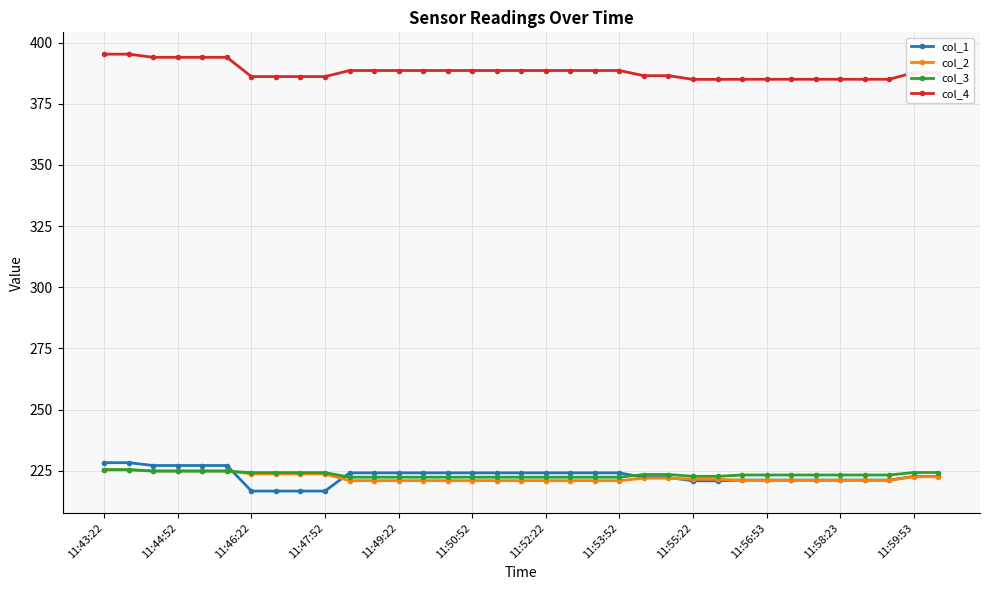

What are all the series names shown in the legend?

col_1, col_2, col_3, col_4